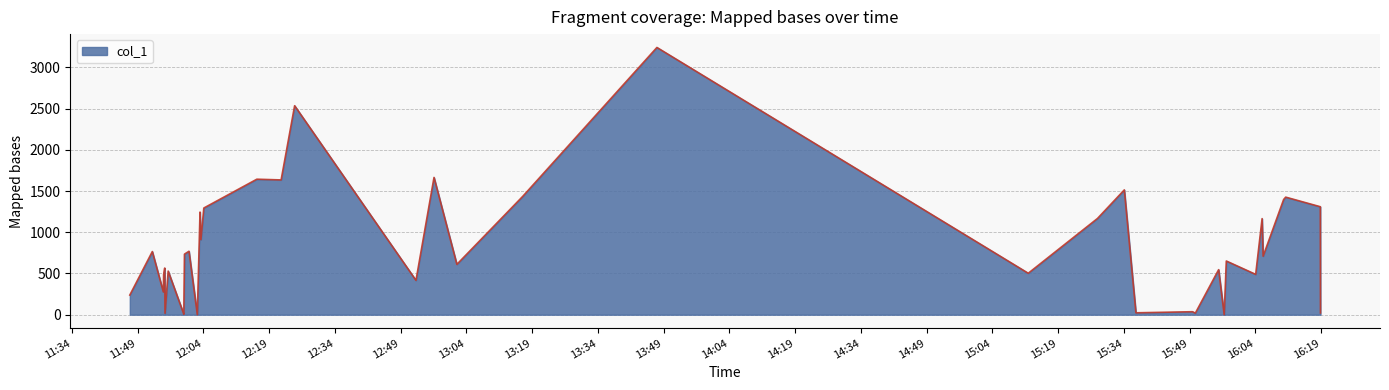

How many categories are shown in the chart?

40